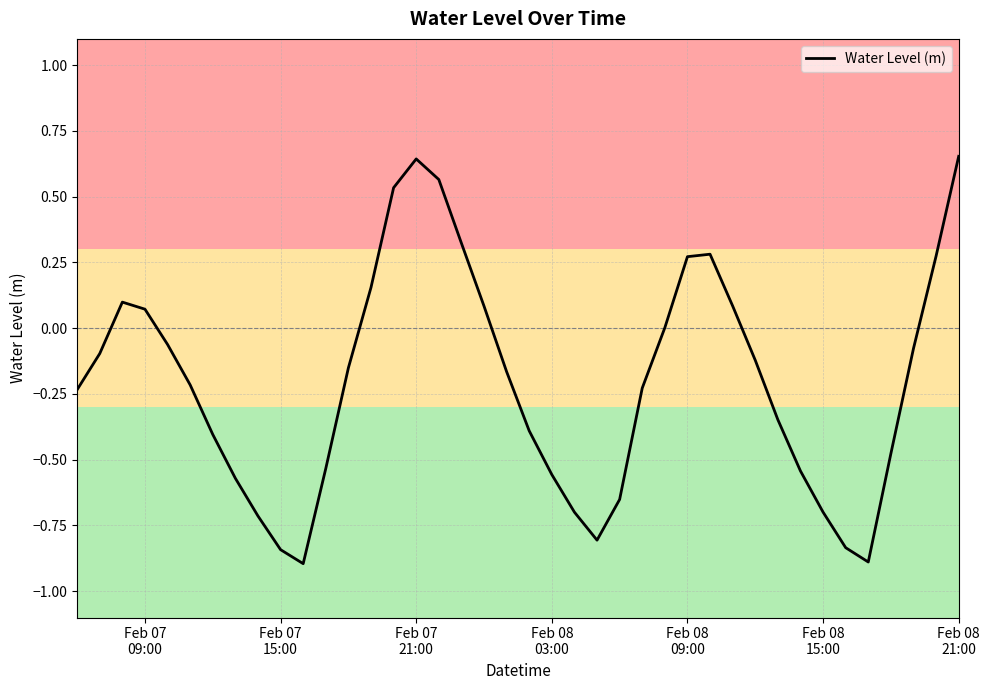

What is the smallest value displayed?

-0.9